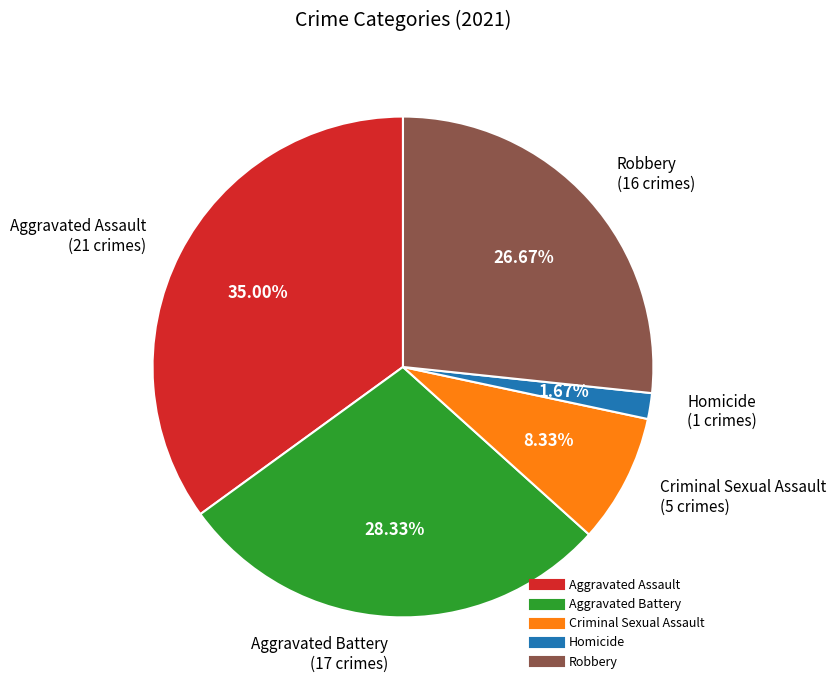

To the nearest percent, what percentage of the pie is Aggravated Battery?

28%